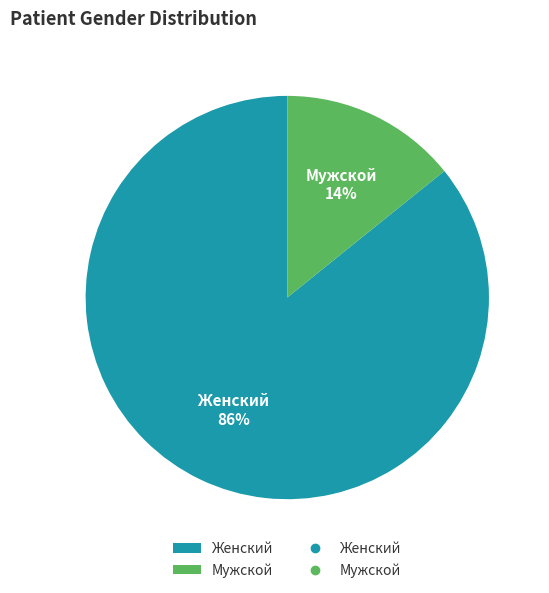

What is the smallest slice in the pie chart?

Мужской